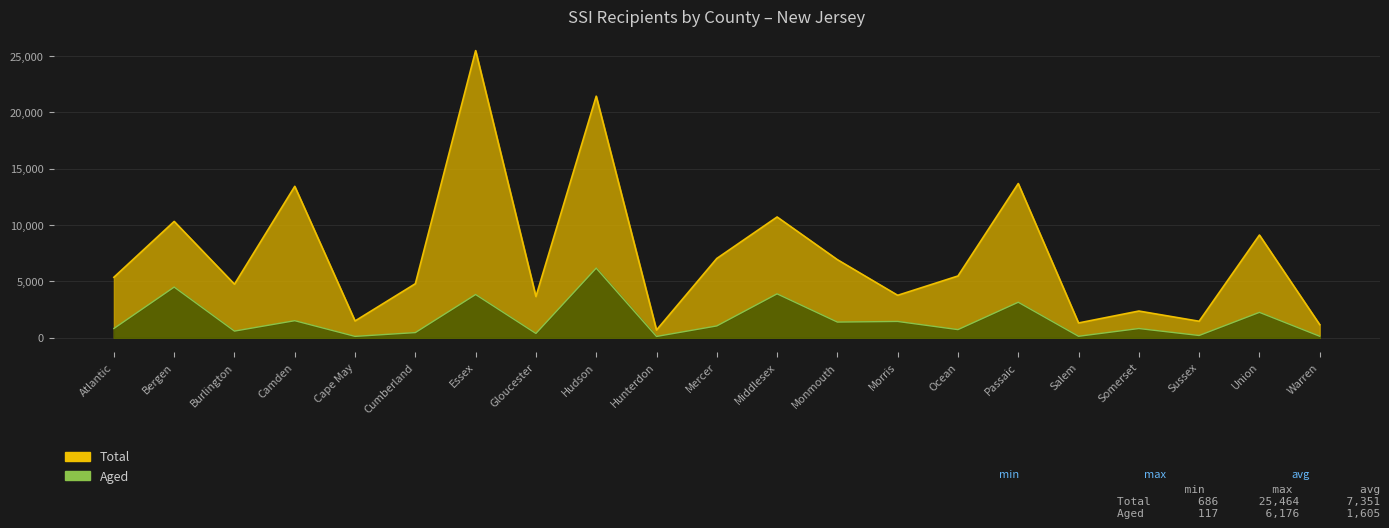

What is the label of the 13th point from the right?

Hudson